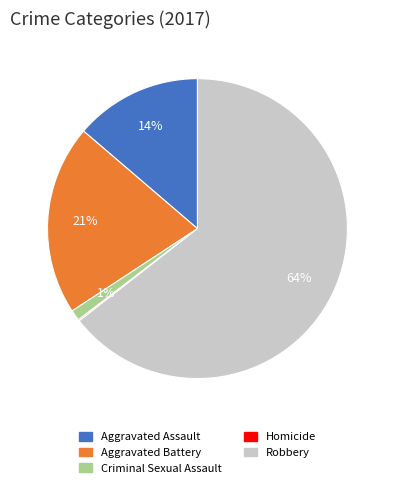

What is the ratio of the value at Aggravated Battery to the value at Robbery?

0.3